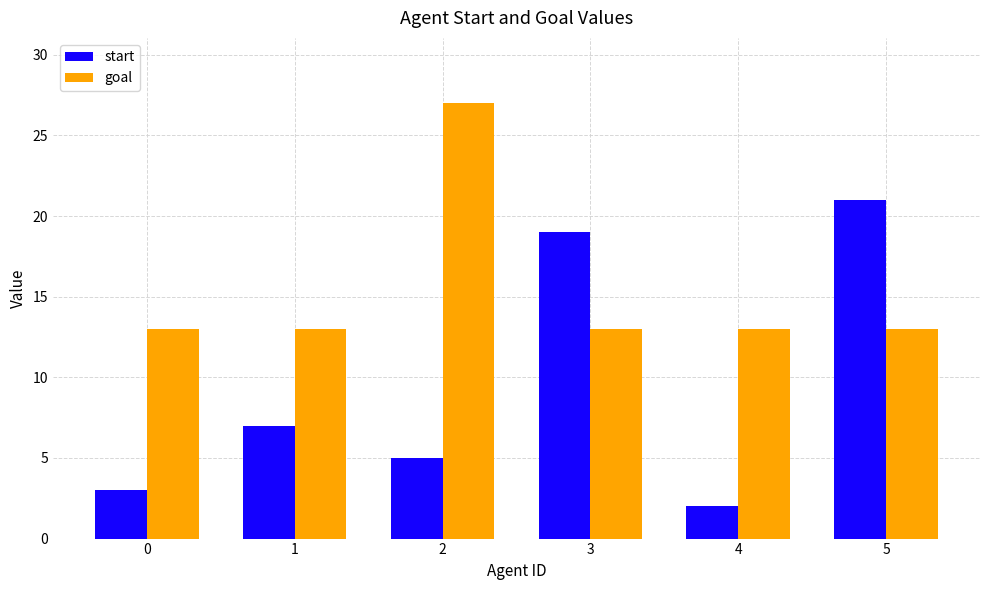

How many bars are there in each group?

2